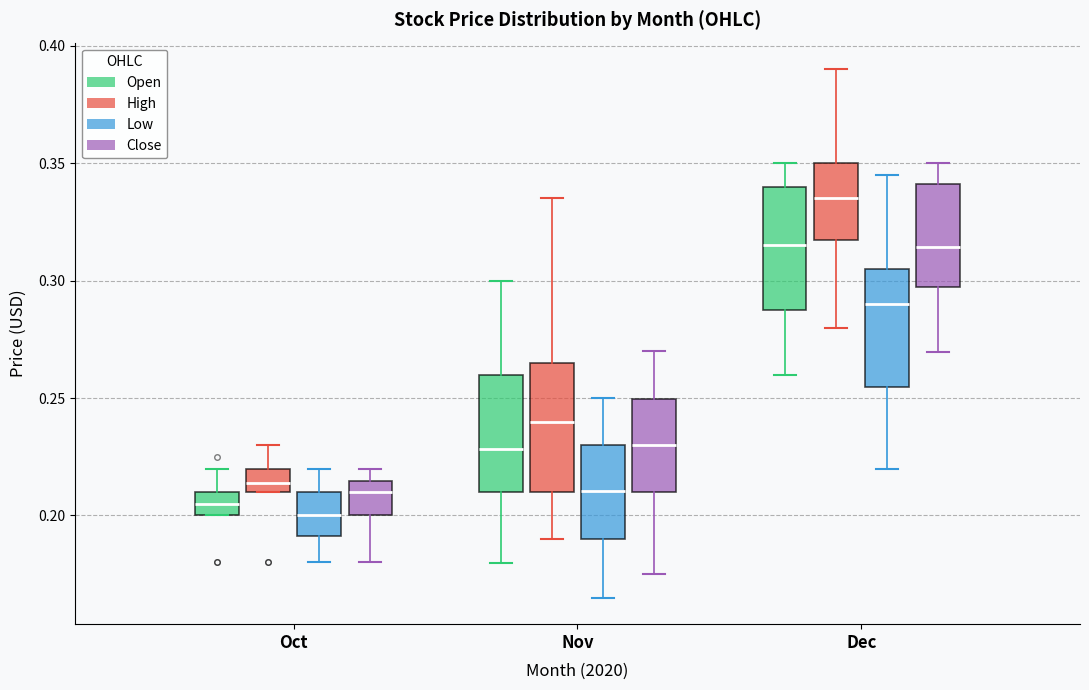

Which box has the highest median line?

Dec (High)